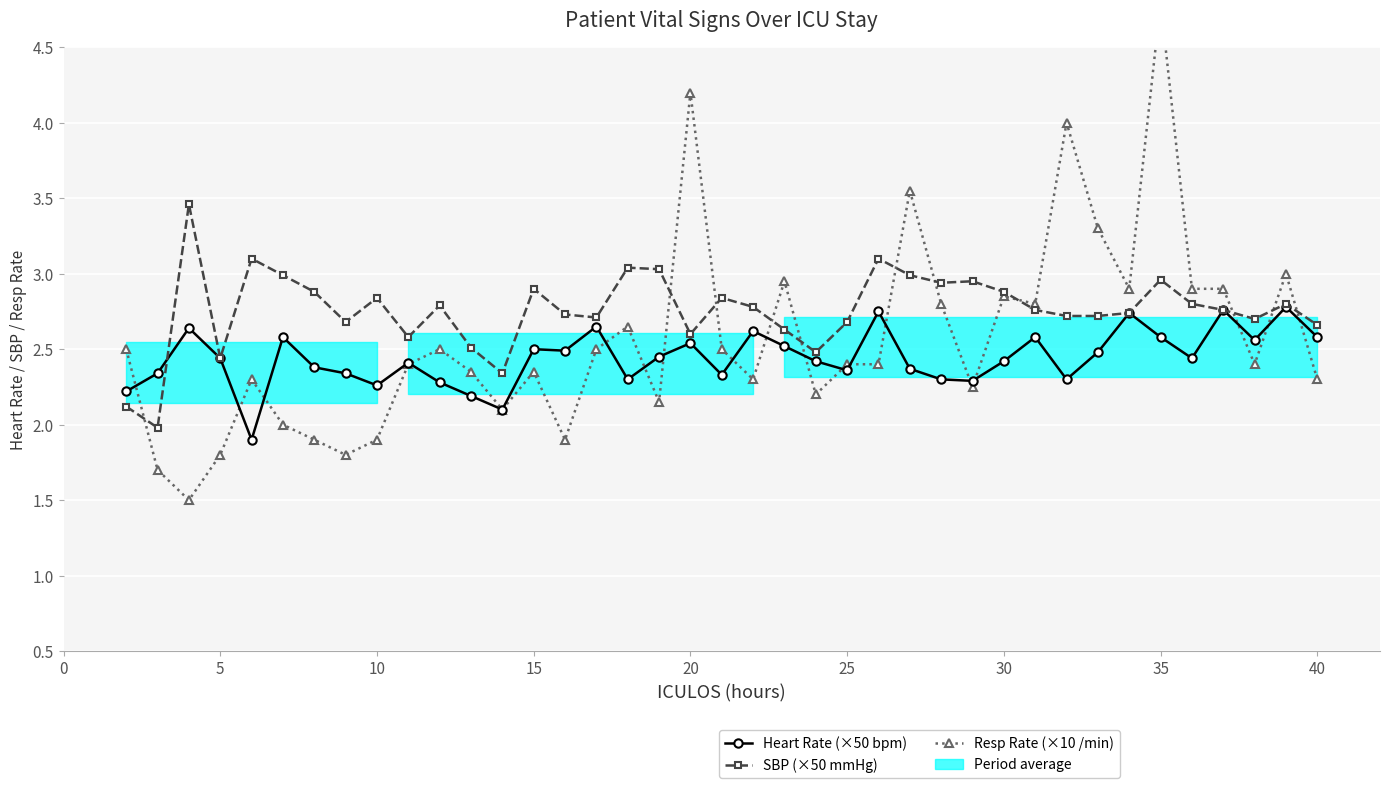

What is the sum of all SBP (×50 mmHg) values?

107.6